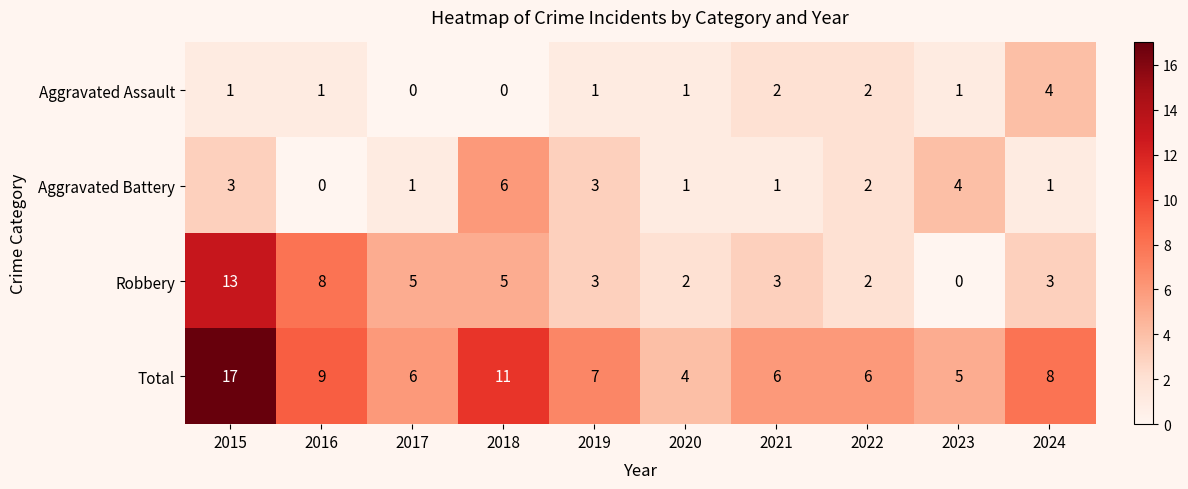

The Aggravated Battery series shows 0 at 2016. True or false?

True